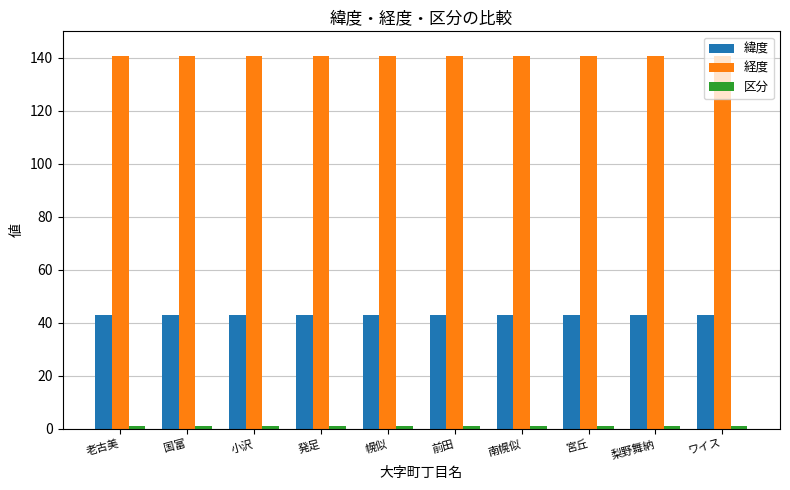

What is the greatest value displayed?

140.7